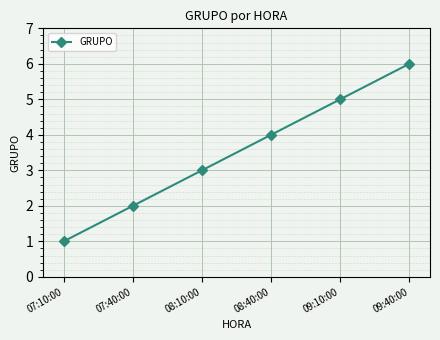

Does the chart have visible grid lines?

Yes